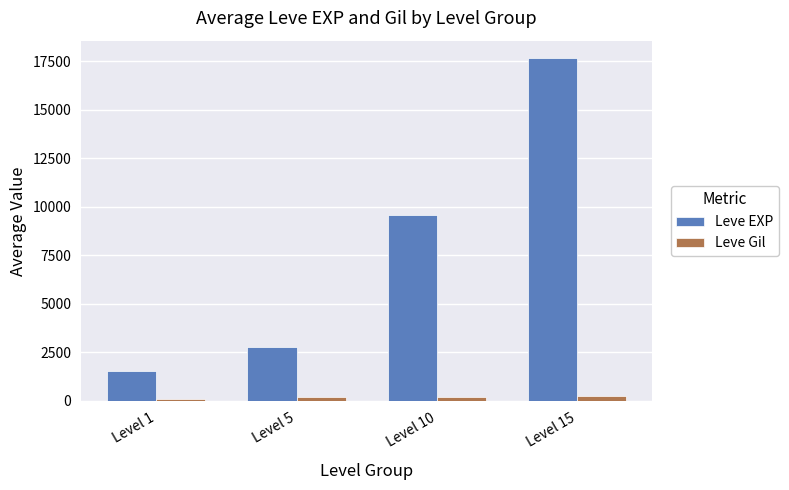

Which series has the largest total across all categories?

Leve EXP